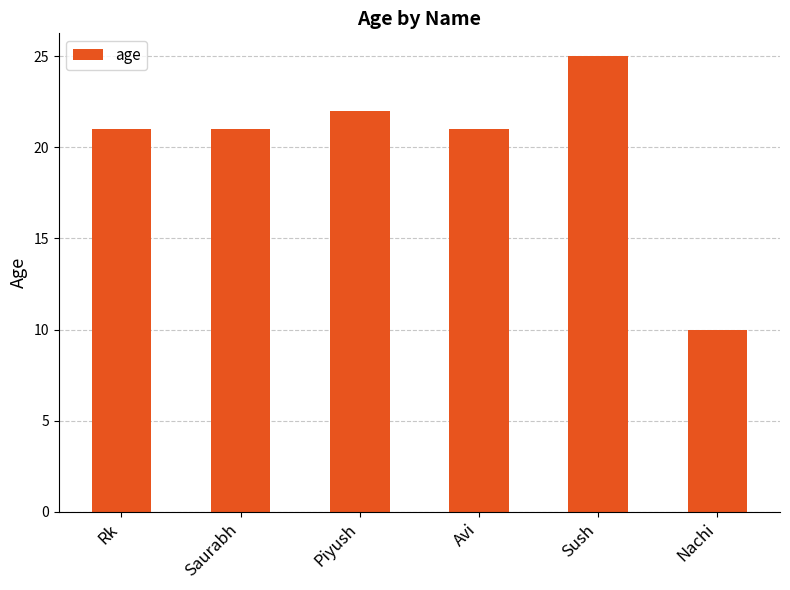

Approximately how many times larger is the value at Saurabh compared to Piyush?

1.0